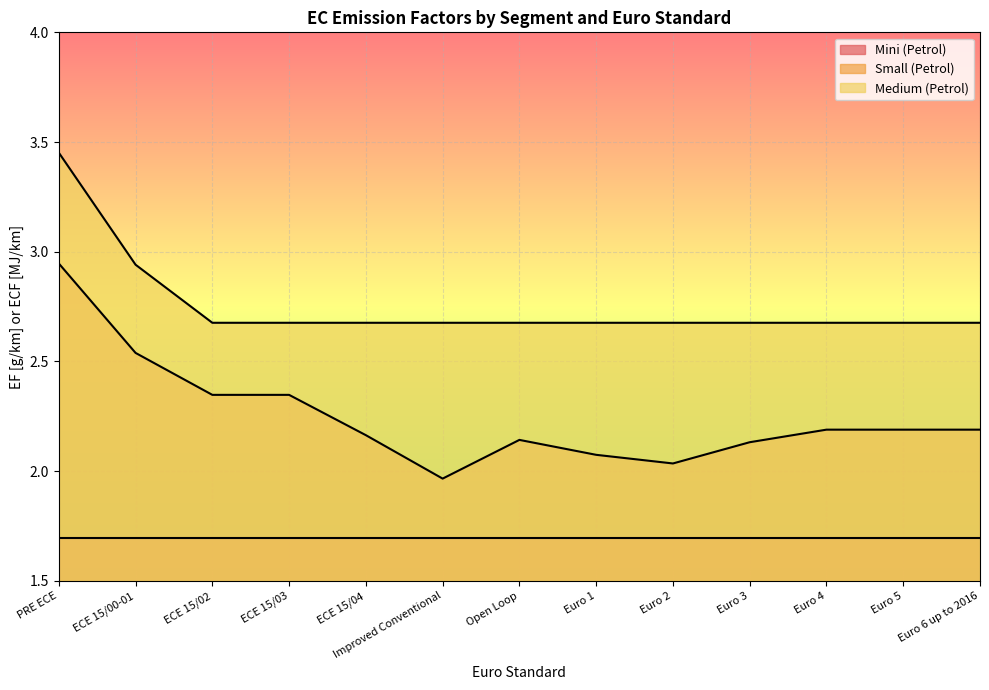

Which label corresponds to the largest value in the chart?

PRE ECE